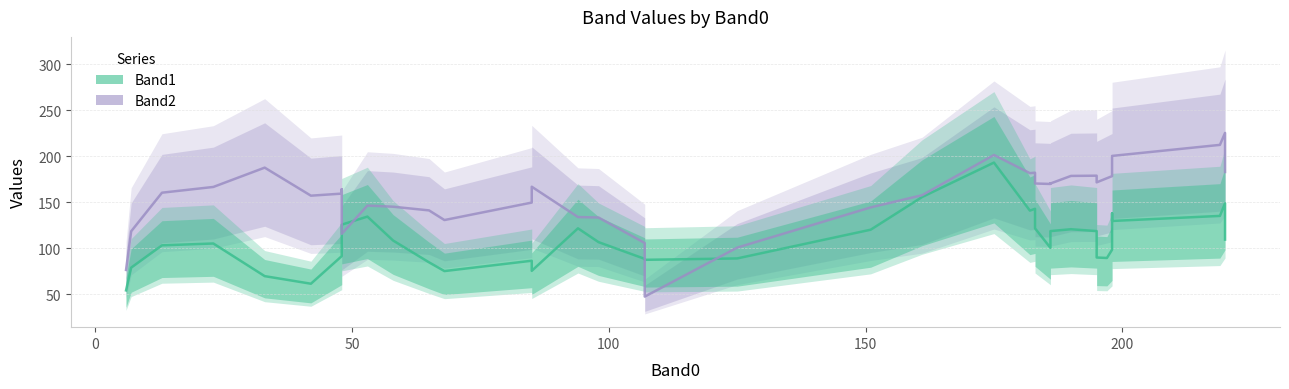

What are all the series names shown in the legend?

Band2, Band1